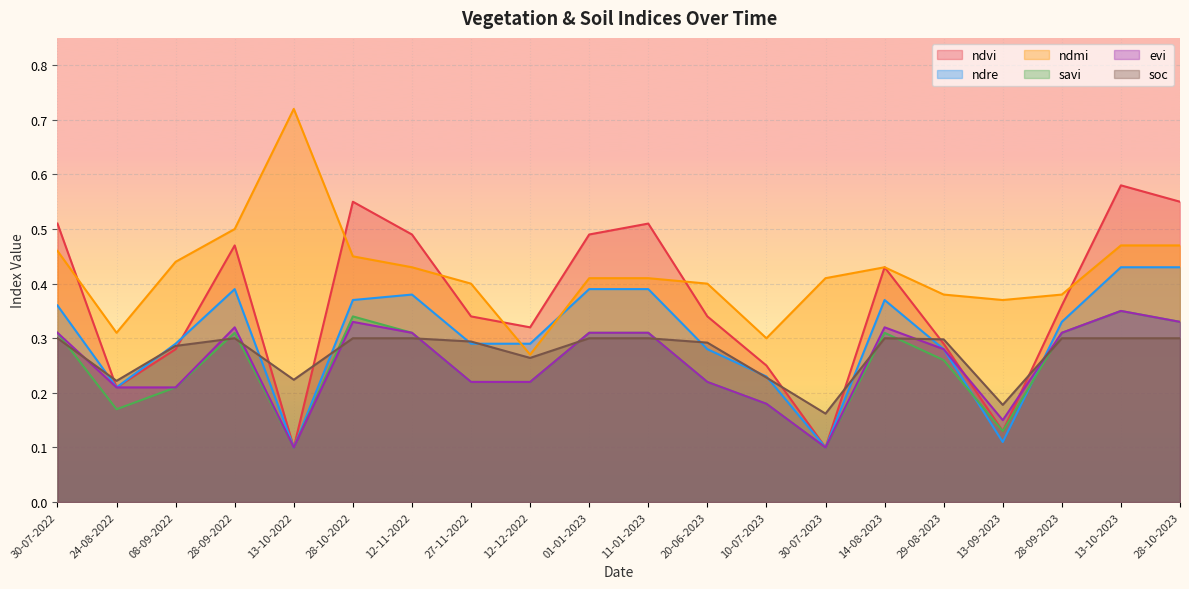

What is the value of the savi point at the 16th from the left?

0.3